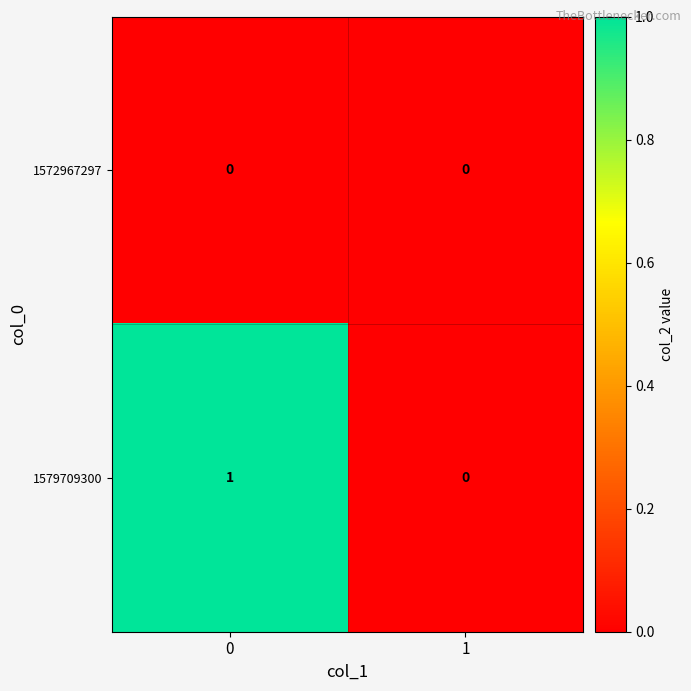

List the series in order of their peak value, lowest first.

1572967297, 1579709300